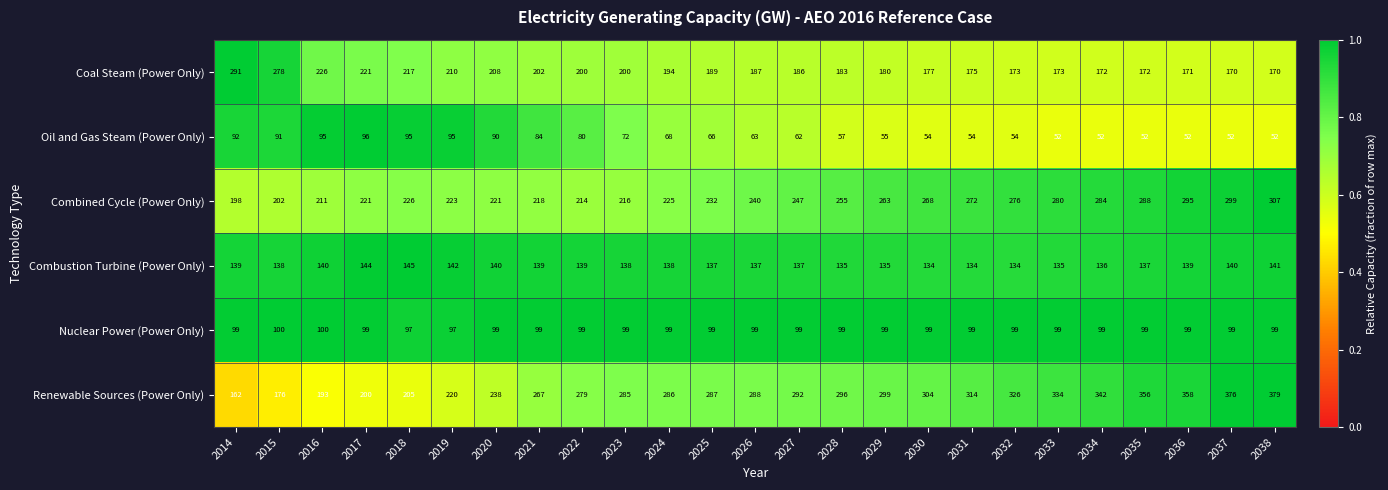

What is the greatest value displayed?

379